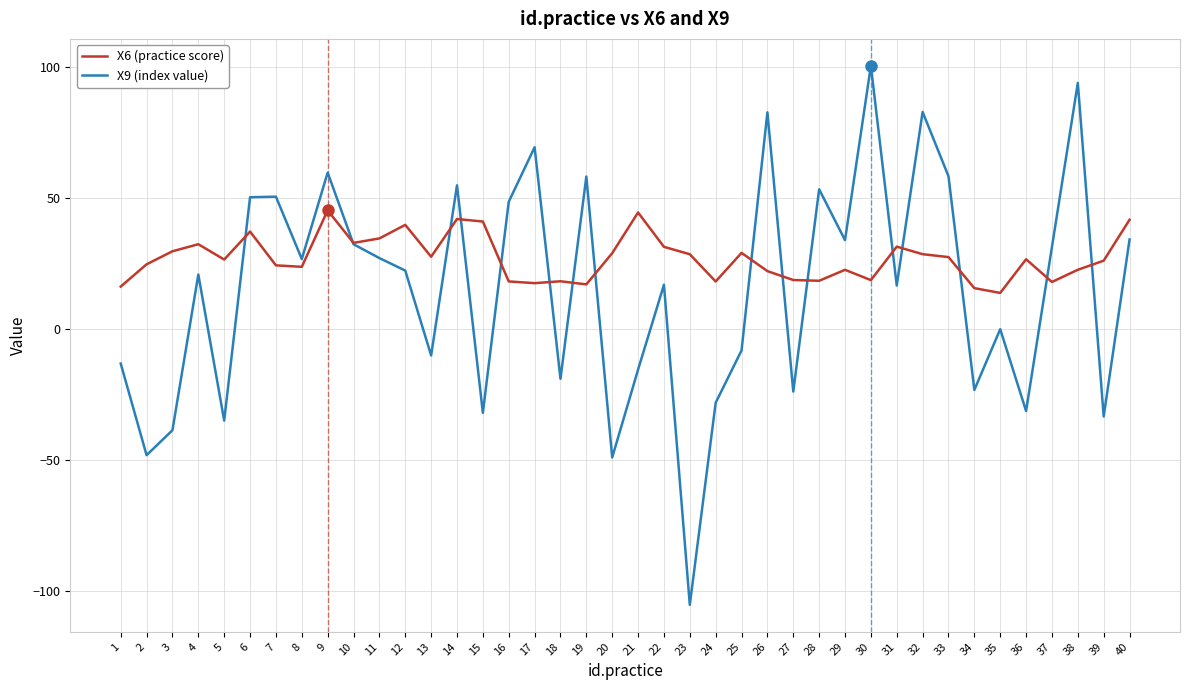

The X9 (index value) series shows 127.7 at 38. True or false?

False